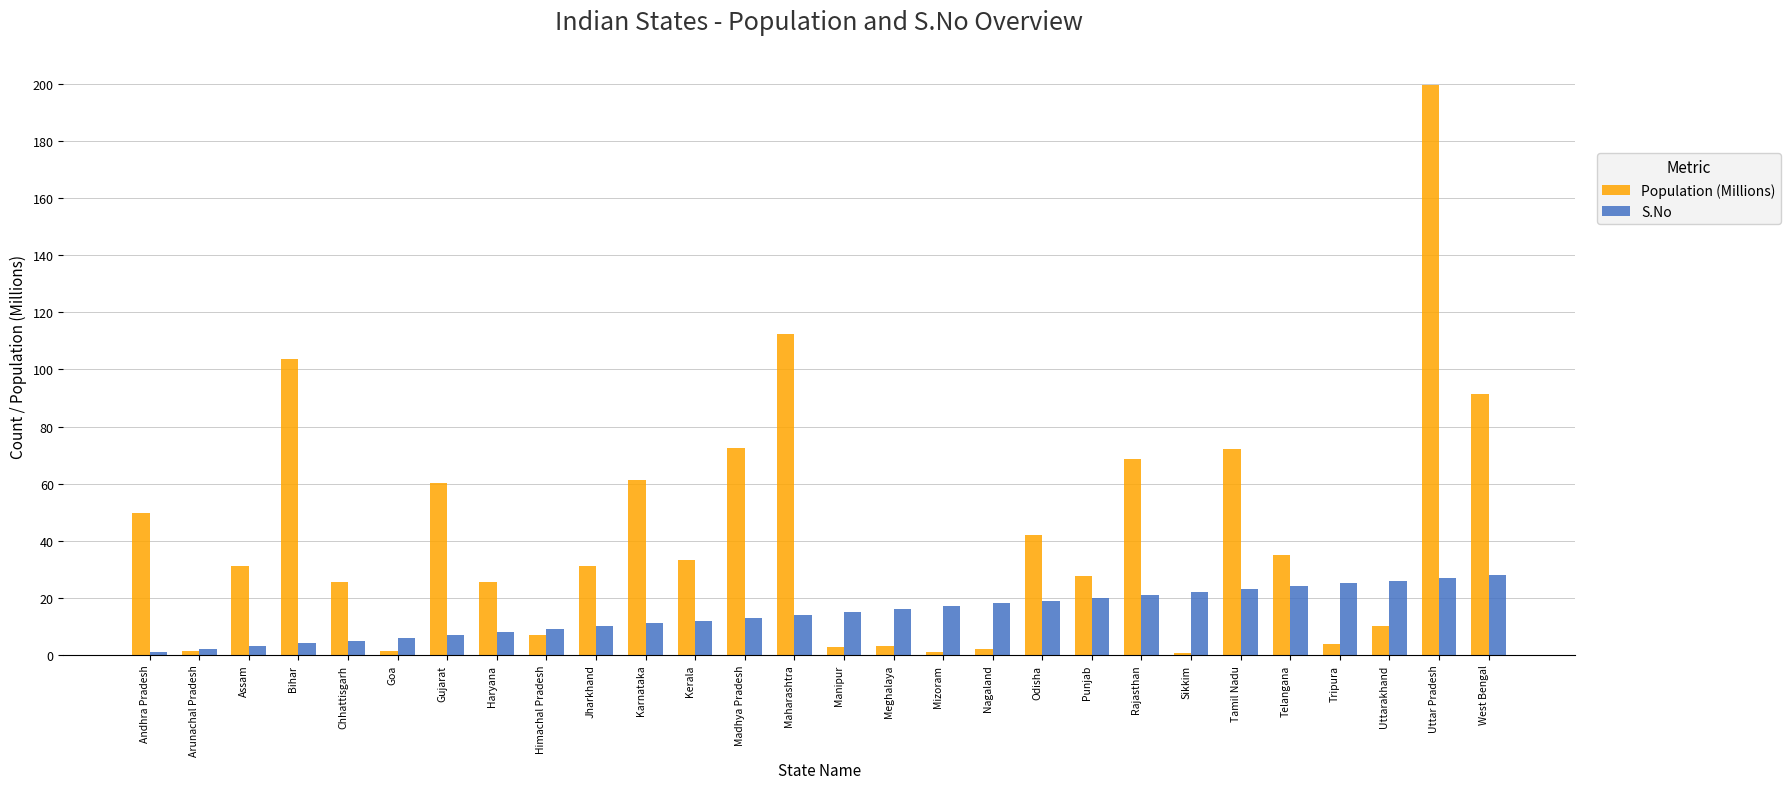

Does the chart contain stacked bars?

No